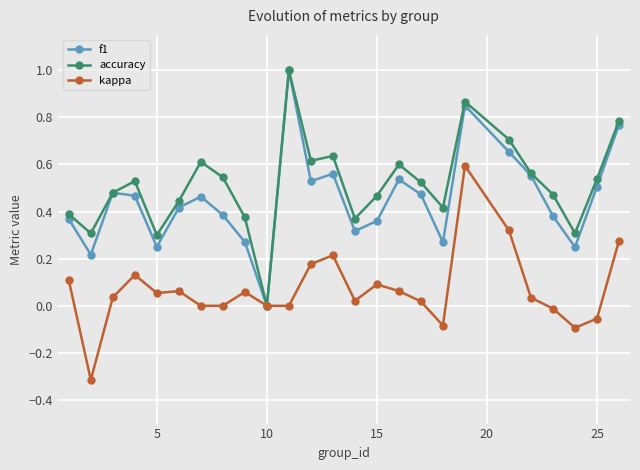

What is the minimum value shown in the chart?

-0.3